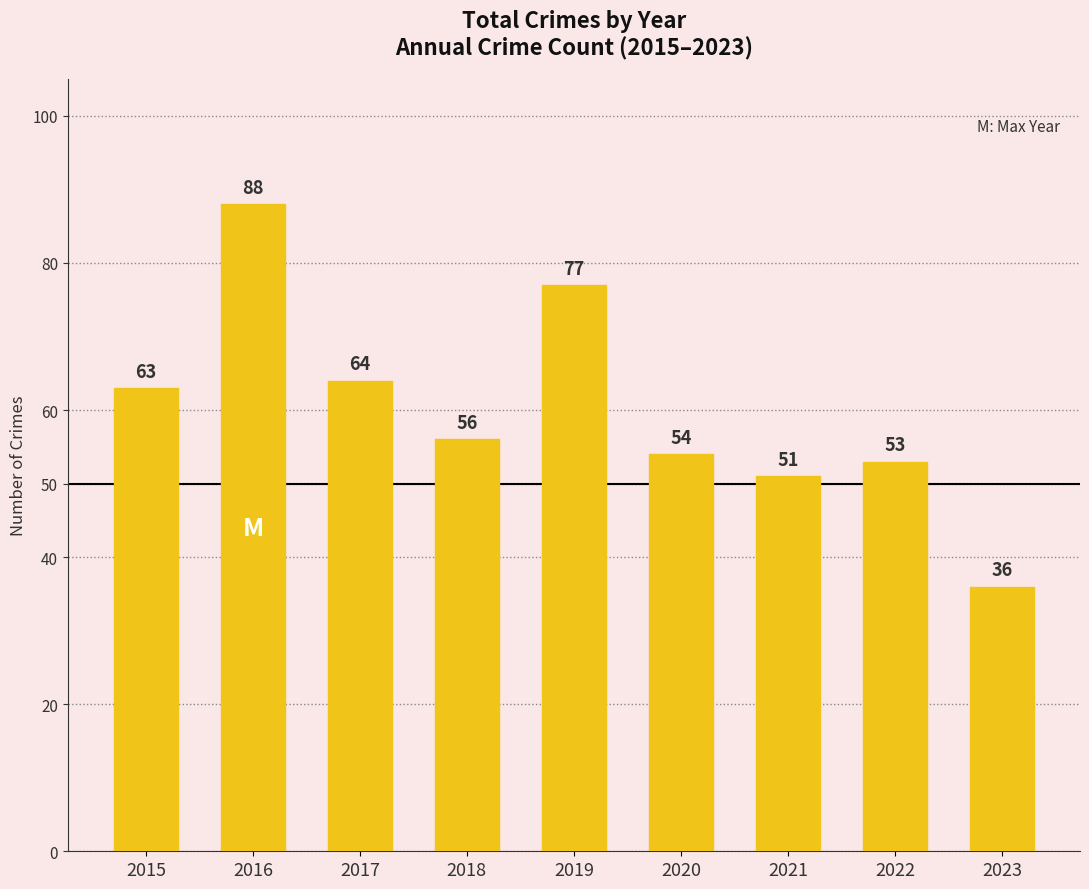

What is the average value?

60